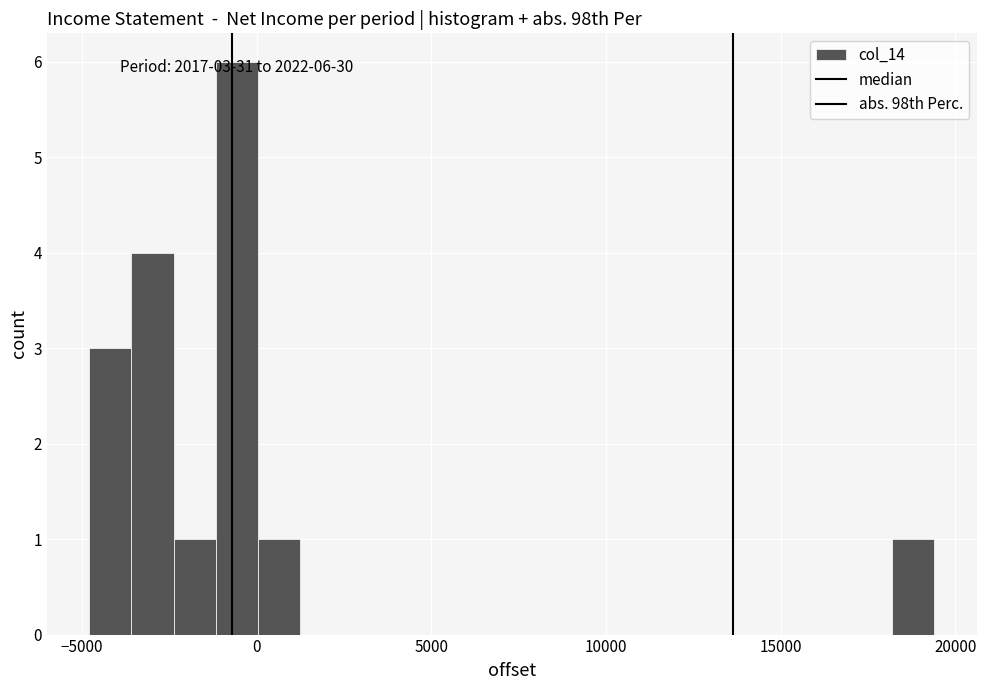

Around what value on the x-axis is the tallest bar? Give the approximate position of its centre, as read against the axis.

-500